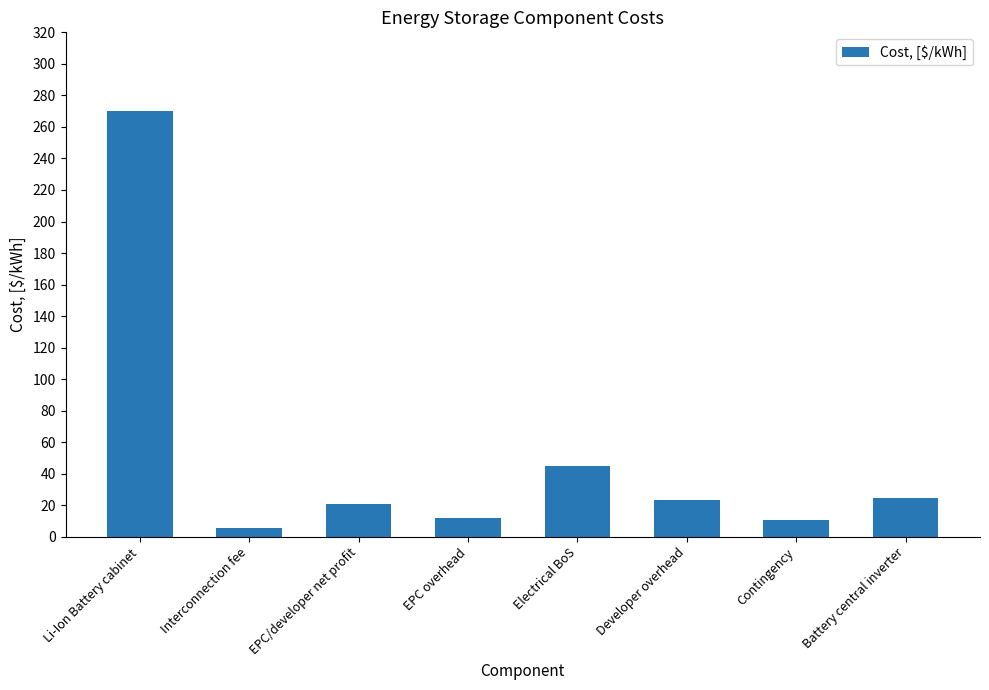

Which category has the highest value across all series?

Li-Ion Battery cabinet